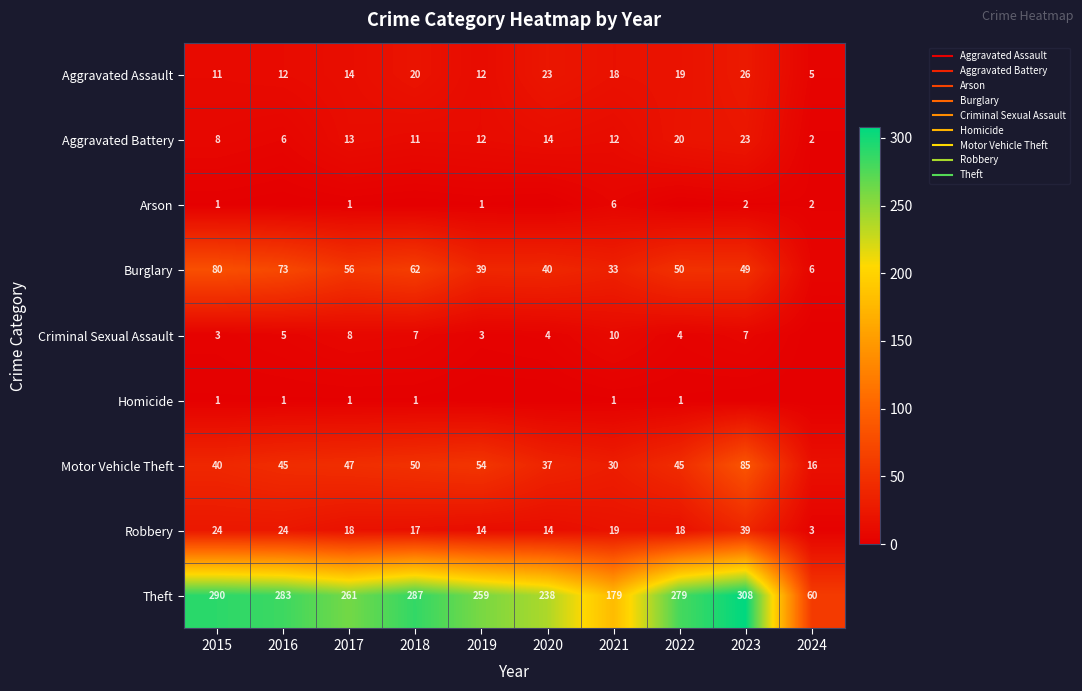

Rank the series by their maximum value, from lowest to highest.

Homicide, Arson, Criminal Sexual Assault, Aggravated Battery, Aggravated Assault, Robbery, Burglary, Motor Vehicle Theft, Theft